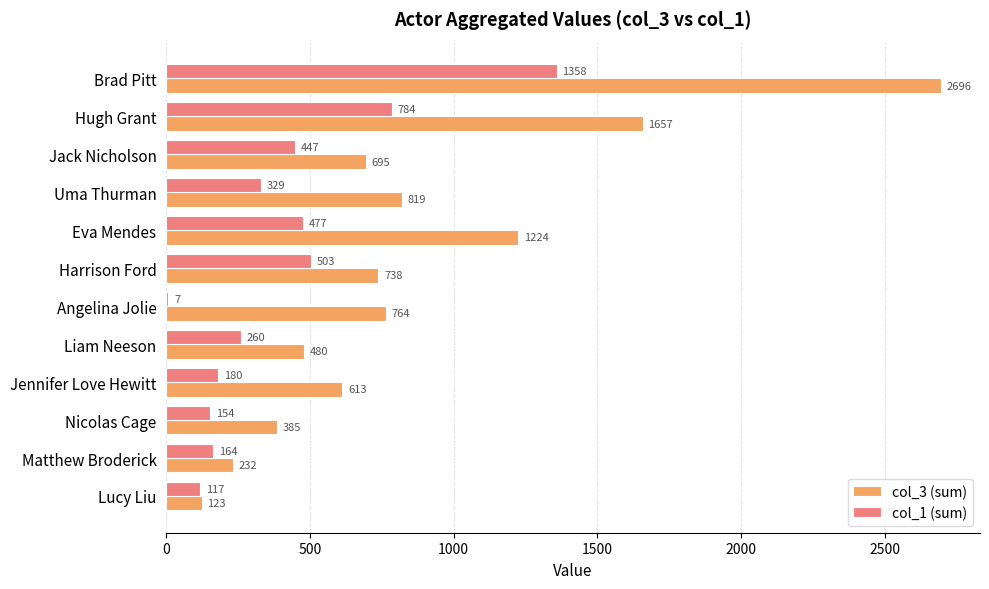

At which label does col_1 (sum) reach its peak?

Brad Pitt